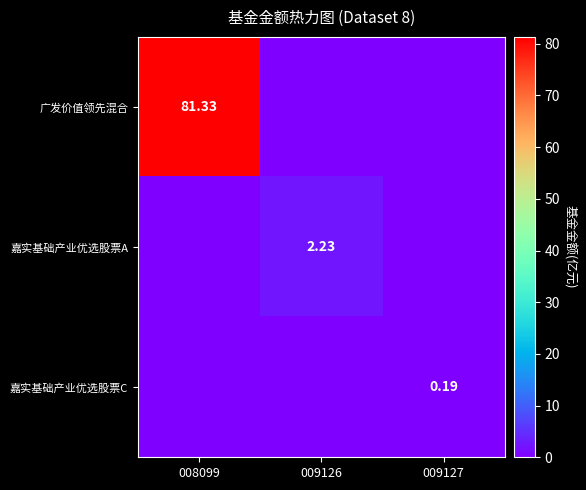

Which series has the largest total across all categories?

广发价值领先混合